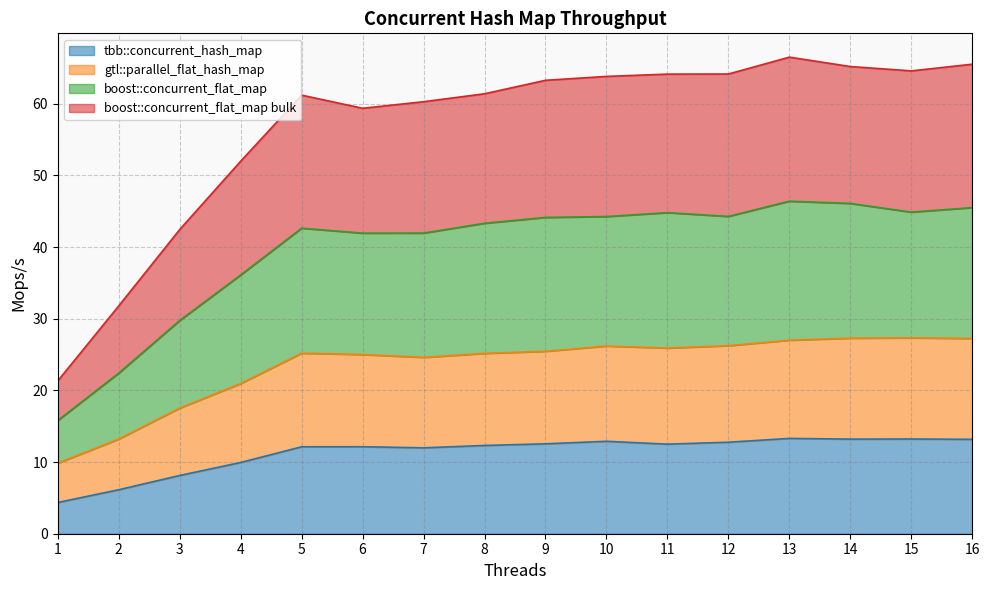

True or false: gtl::parallel_flat_hash_map has a value of 42.9 at 6.

False